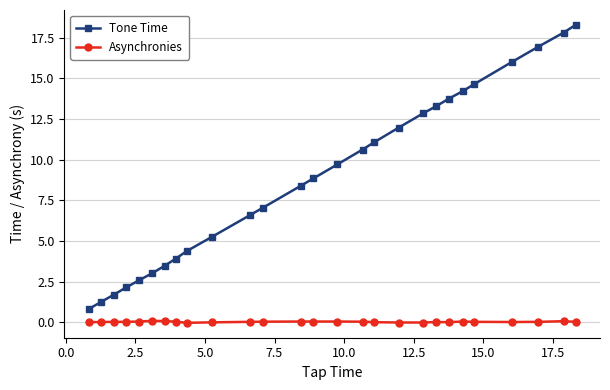

What is the difference between the maximum and second lowest values in the Asynchronies series?

0.1